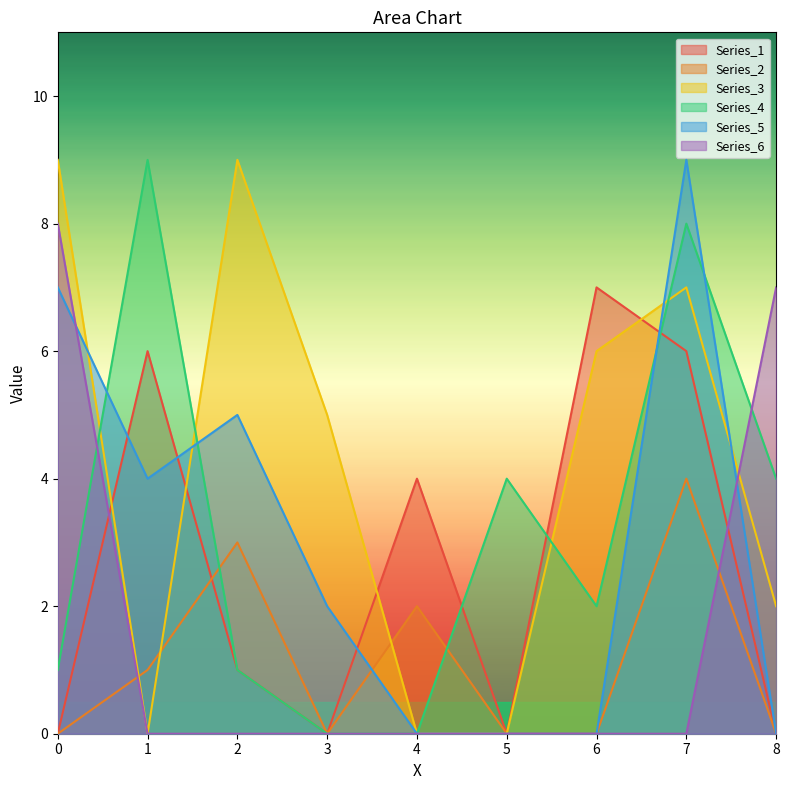

True or false: Series_3 and Series_2 cross at least once.

True